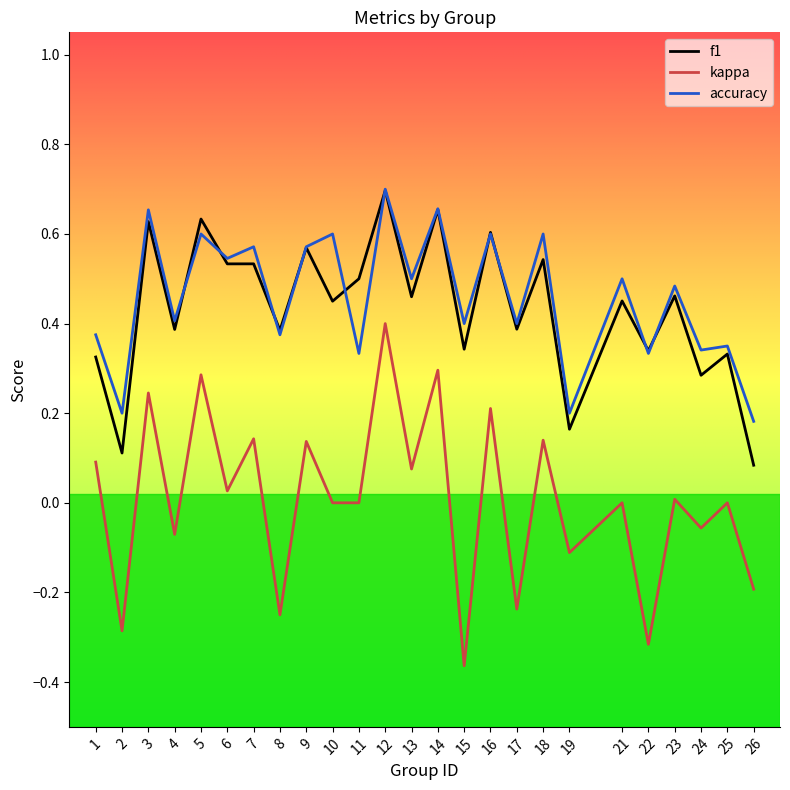

At which label does accuracy reach its minimum?

26